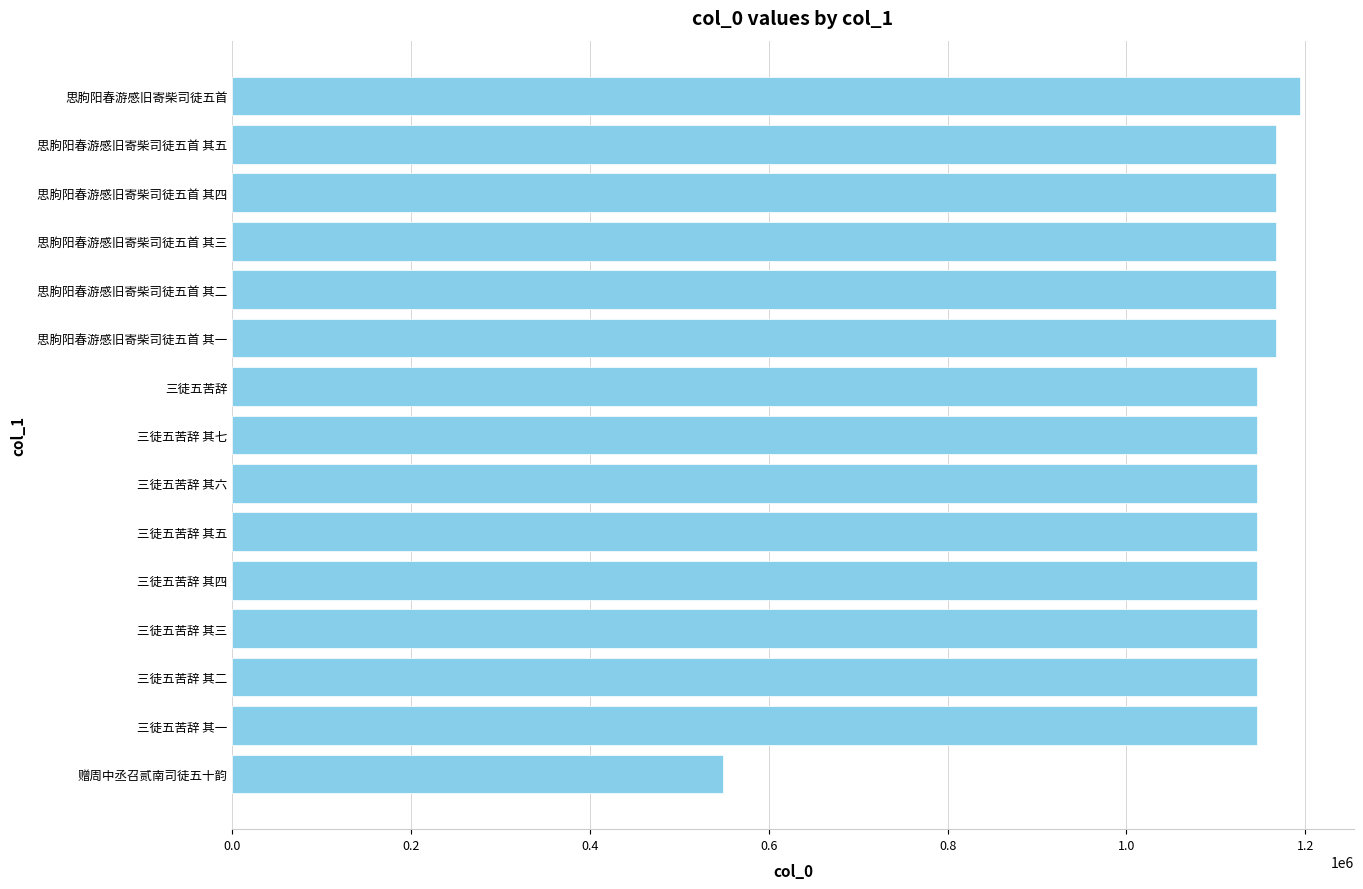

What is the change in value from 赠周中丞召贰南司徒五十韵 to 三徒五苦辞 其六?

+596950